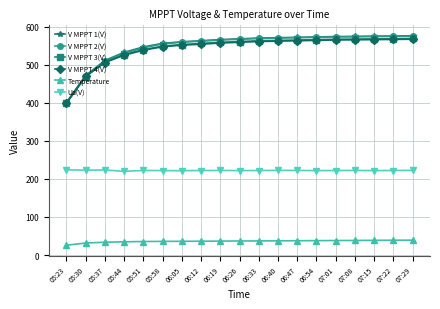

Count the number of categories in the chart.

19